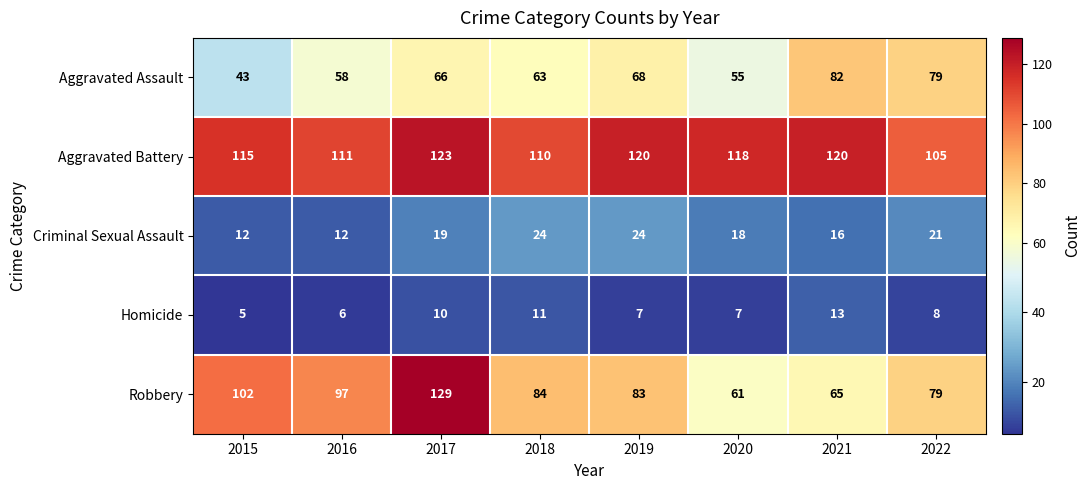

The Homicide series shows 15 at 2017. True or false?

False